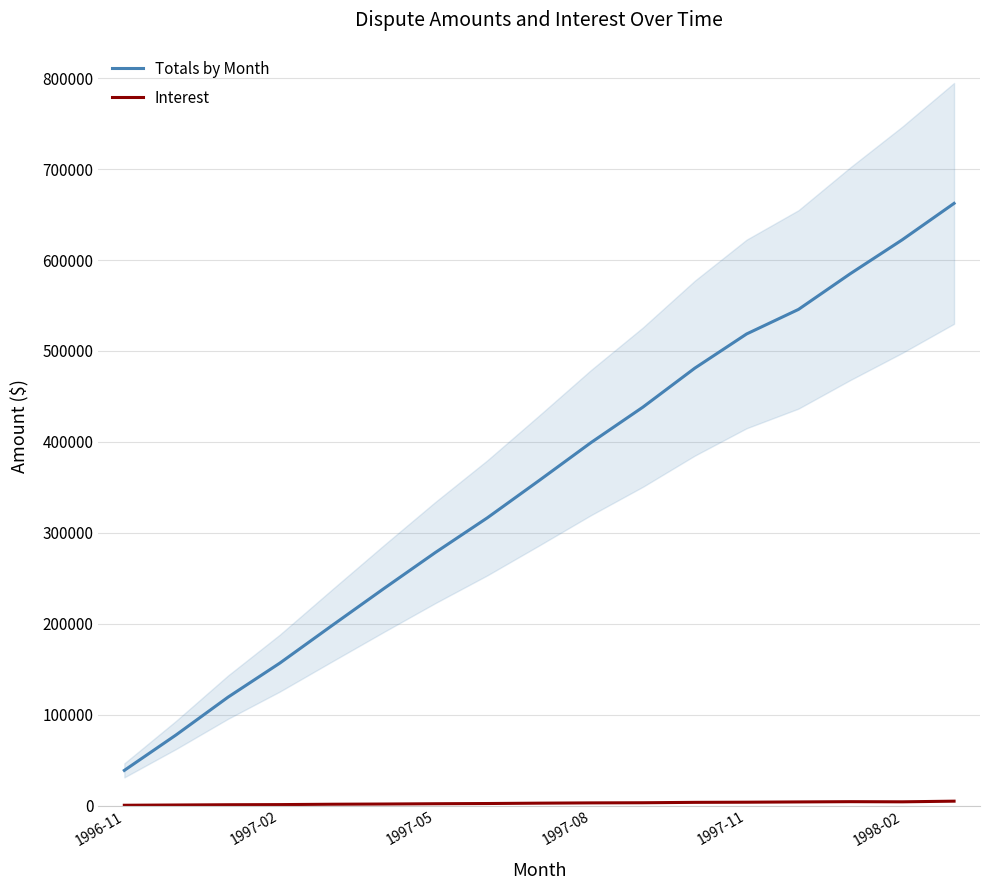

What is the highest value of the Totals by Month series?

662377.6